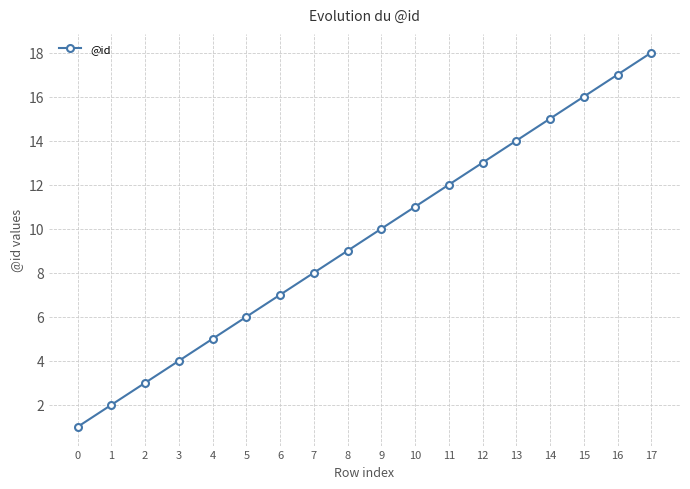

Which label corresponds to the largest value in the chart?

17